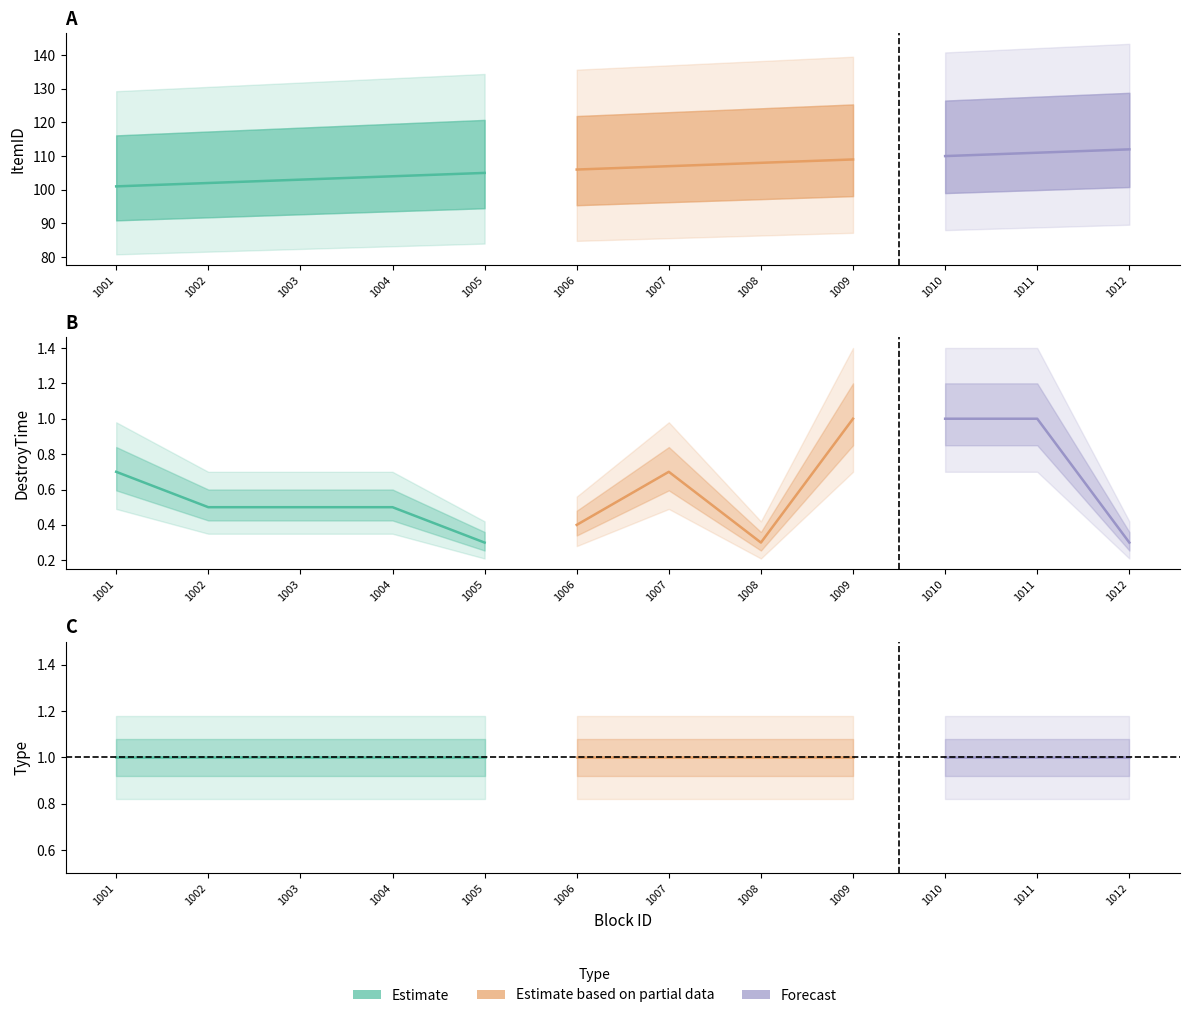

True or false: Type has more than 2 interior local peaks.

False